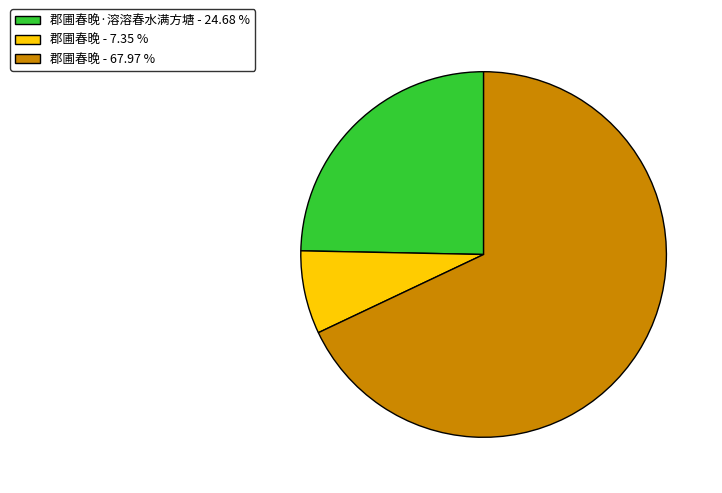

How many slices are in this pie chart?

3